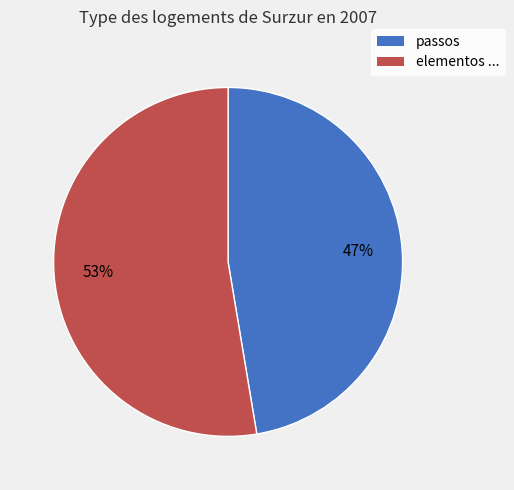

Rank the categories by value from lowest to highest.

passos, elementos ...